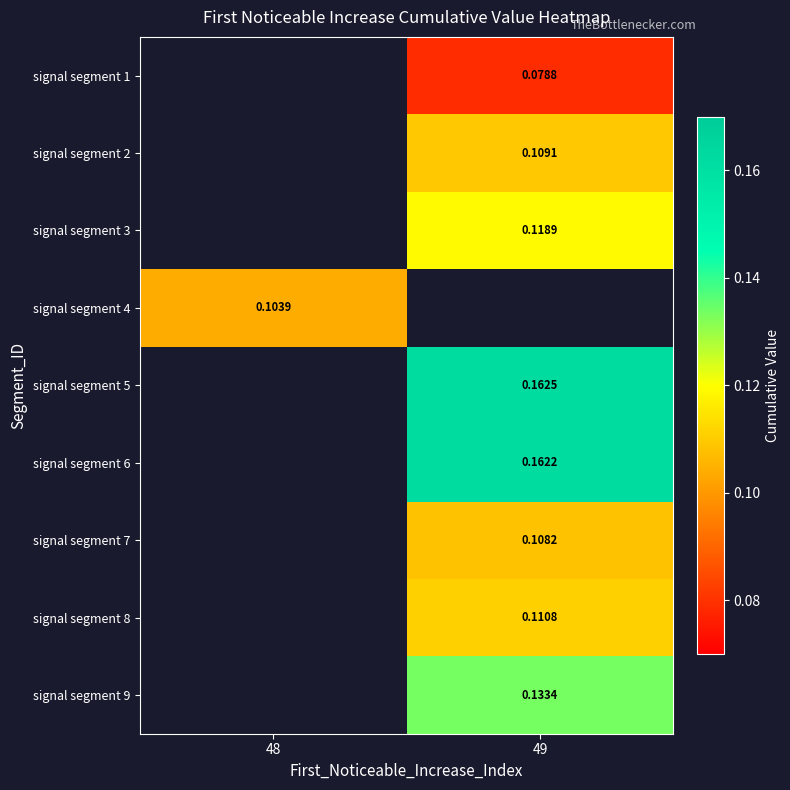

How many positive values does the signal segment 7 series have?

1